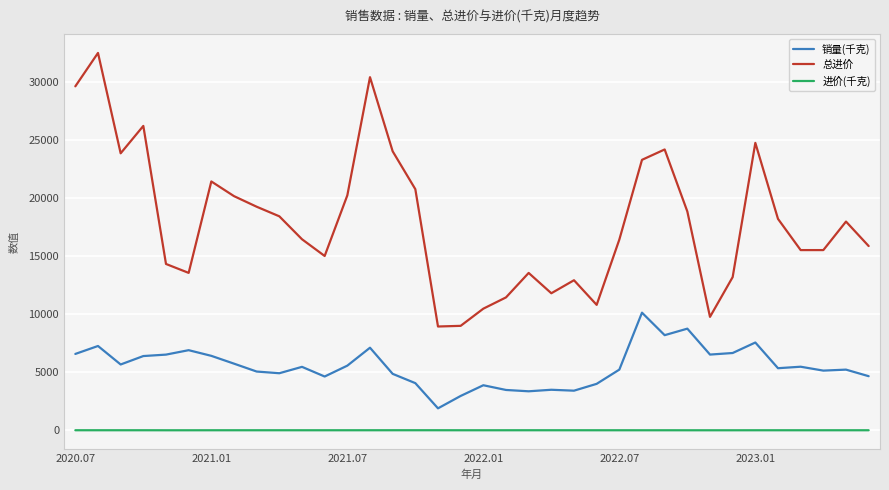

What is the minimum value for 总进价?

8940.2